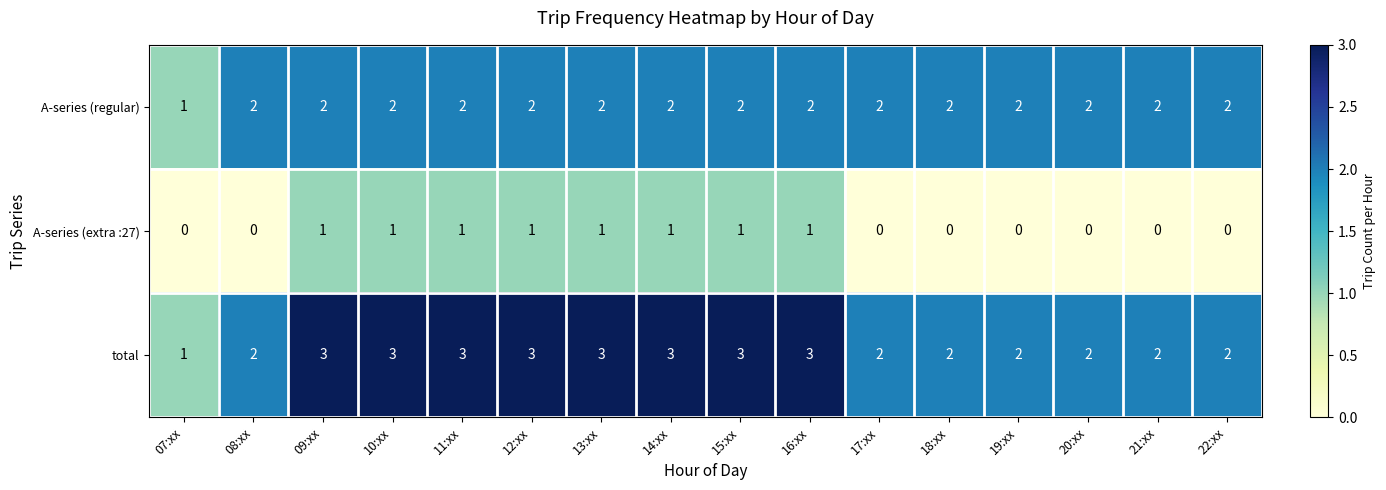

The total series shows 3 at 20:xx. True or false?

False